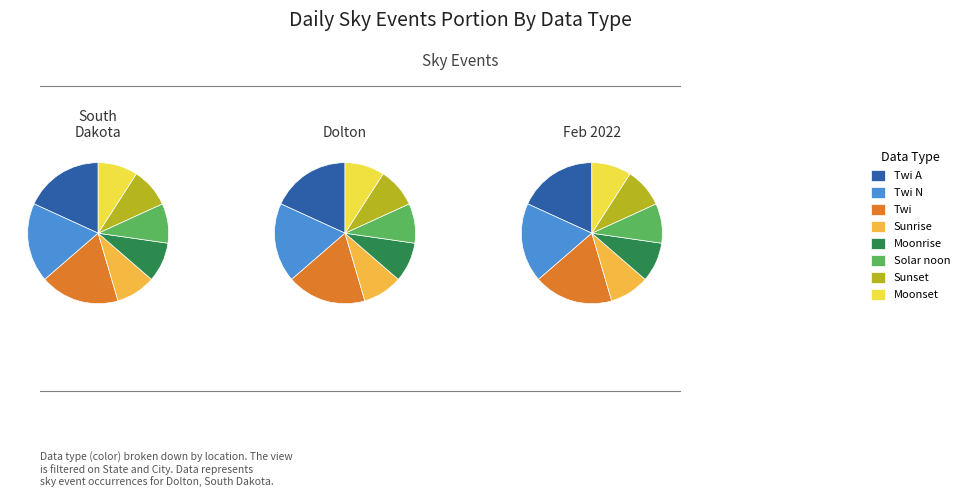

What portion of the pie excludes Sunrise?

90.9%